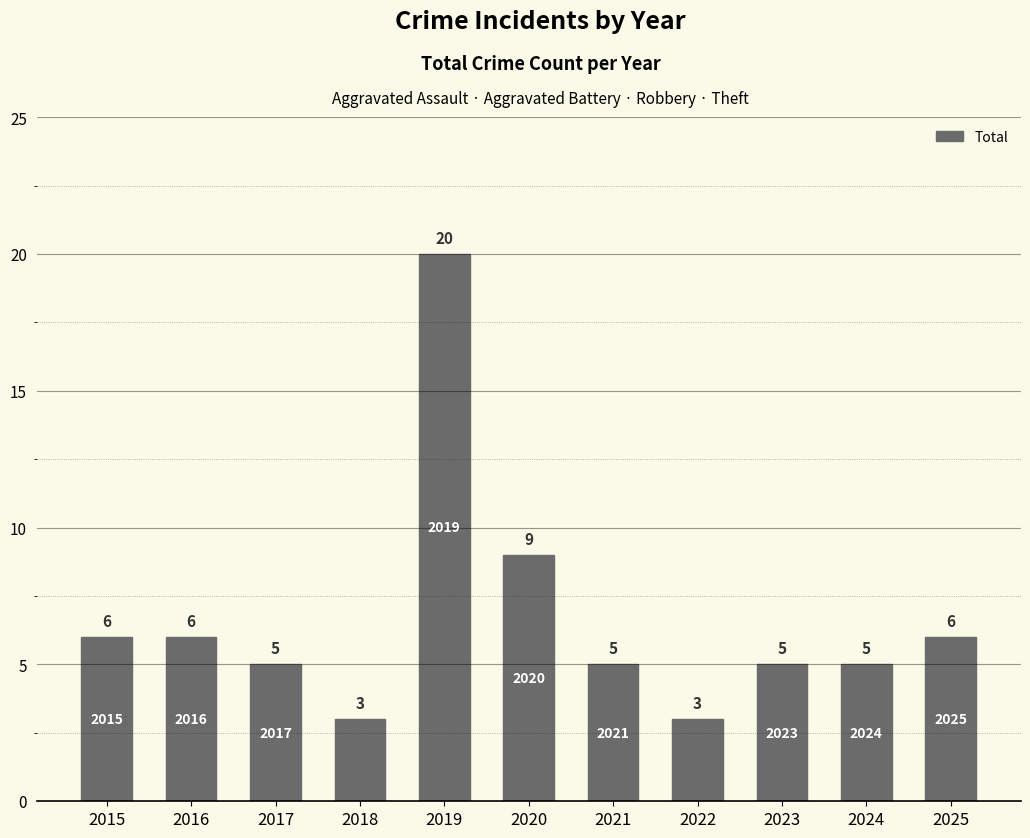

Between 2022 and 2020, which is larger?

2020